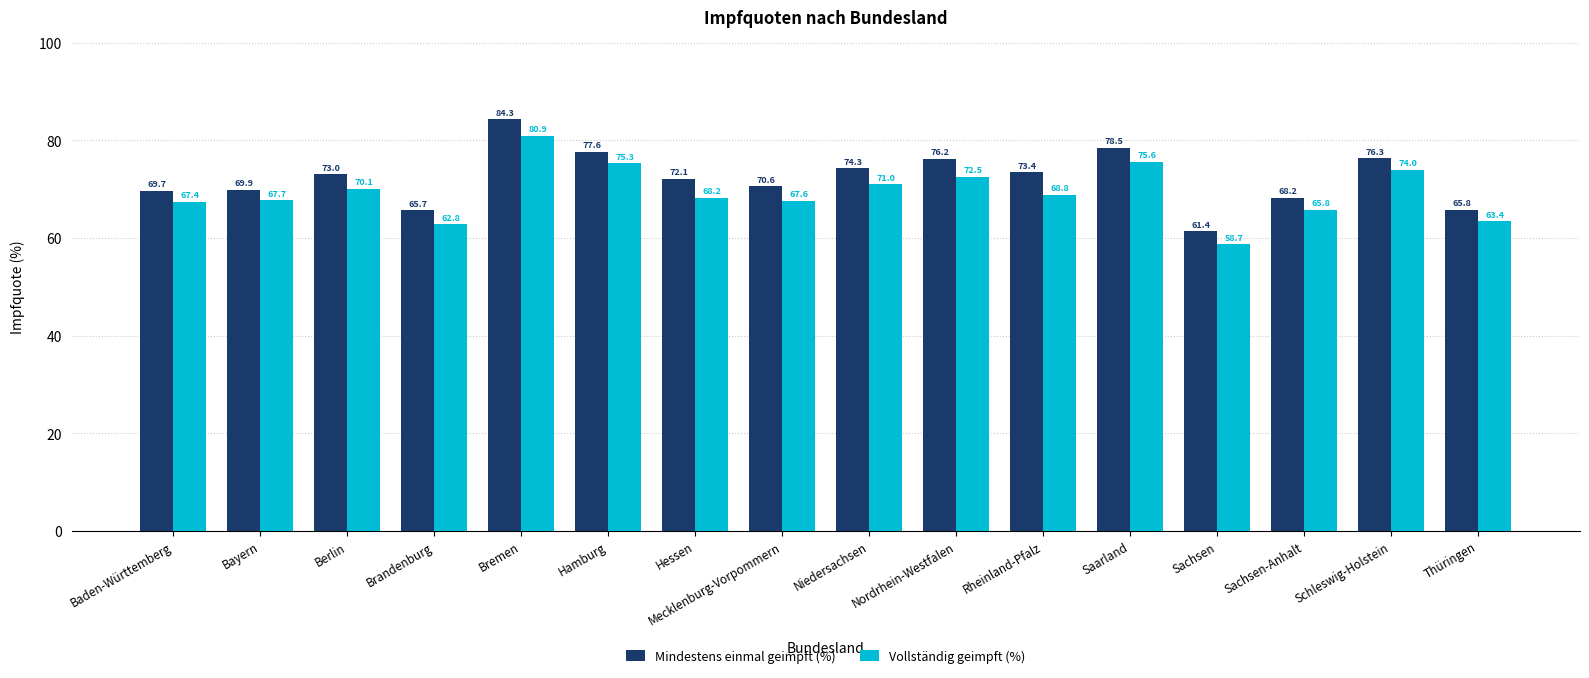

Count the number of data series in this chart.

2